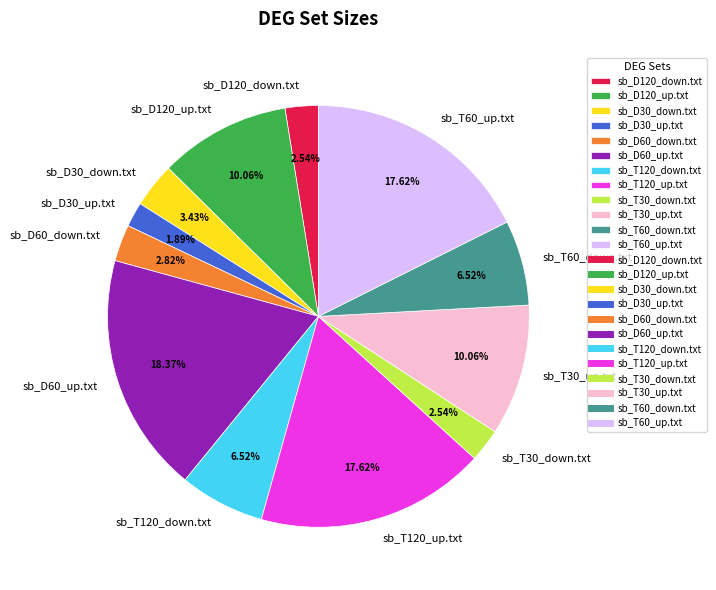

The sb_D60_up.txt slice represents 4% of the pie. True or false?

False